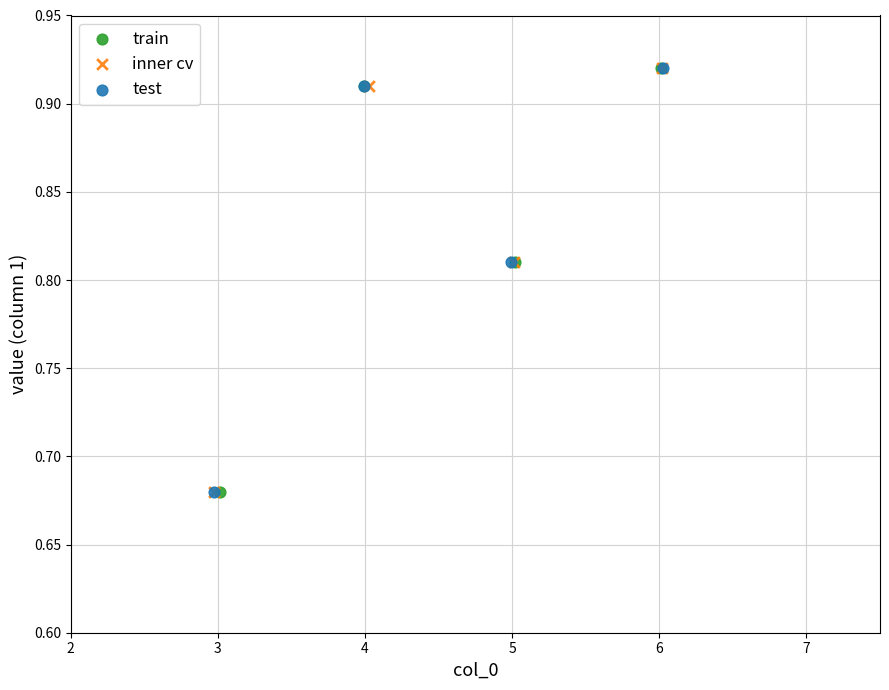

What are all the series names shown in the legend?

train, inner cv, test